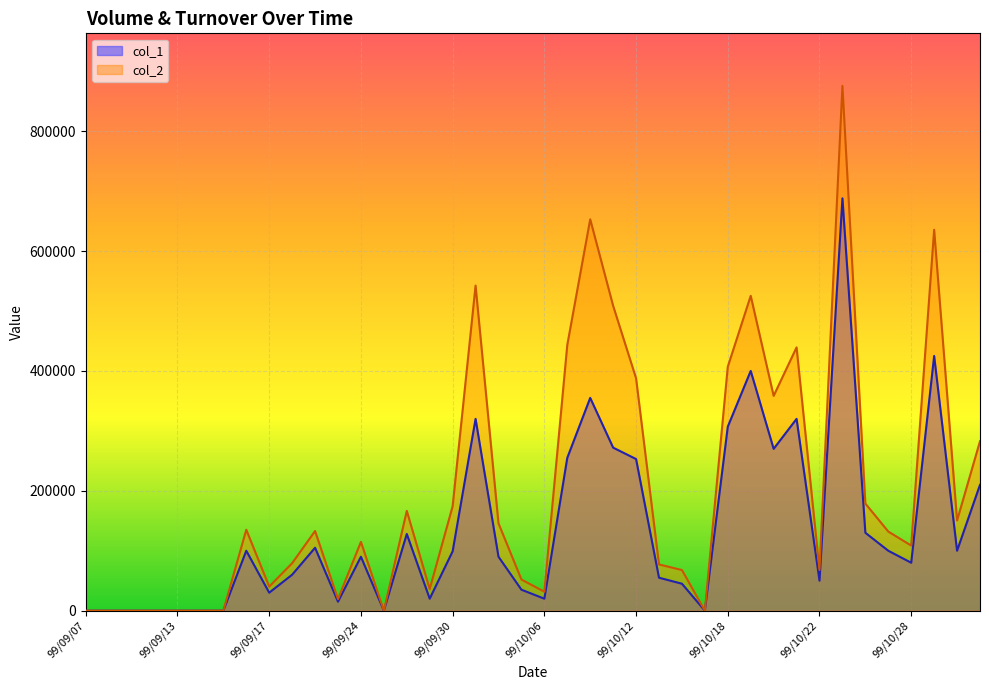

What is the sum of the col_2 values at 99/09/28 and 99/09/14?

166480